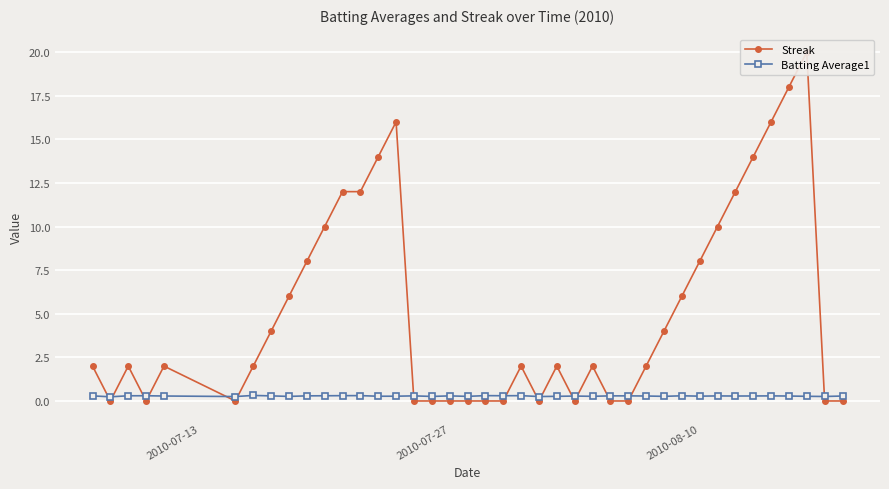

True or false: Streak has more than 0 interior local peaks.

True